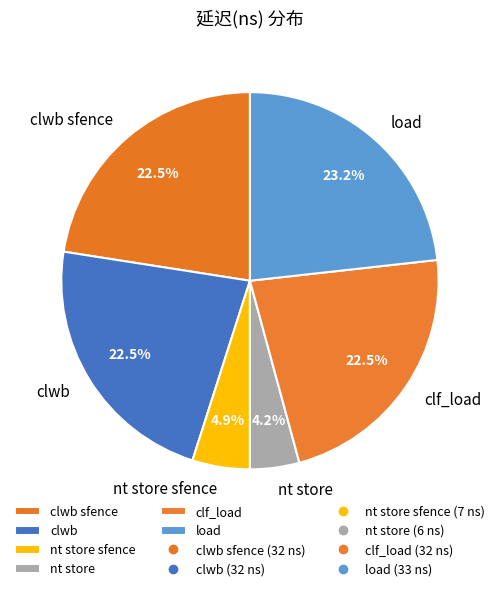

To the nearest percent, what is the combined percentage of load and nt store sfence?

28%